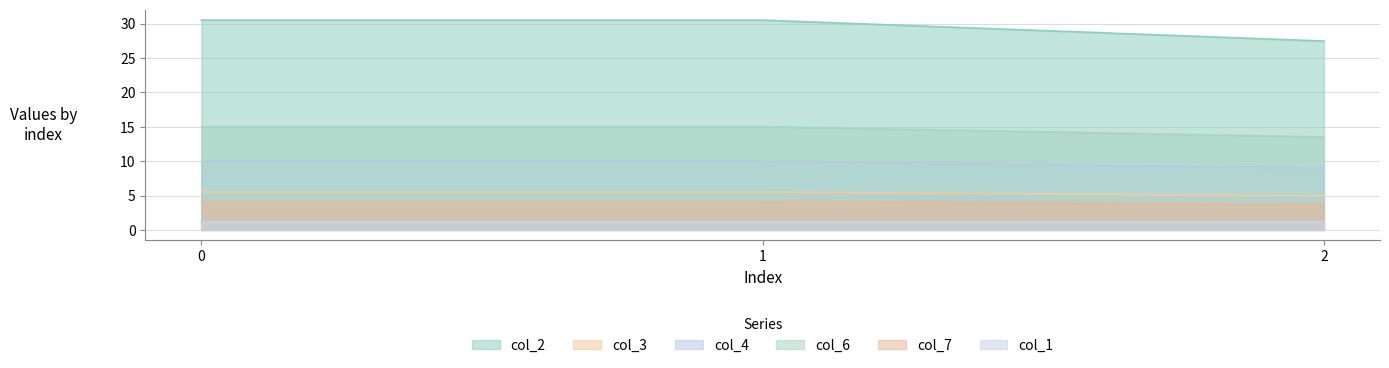

True or false: col_3 has a value of 2.5 at 0.

False